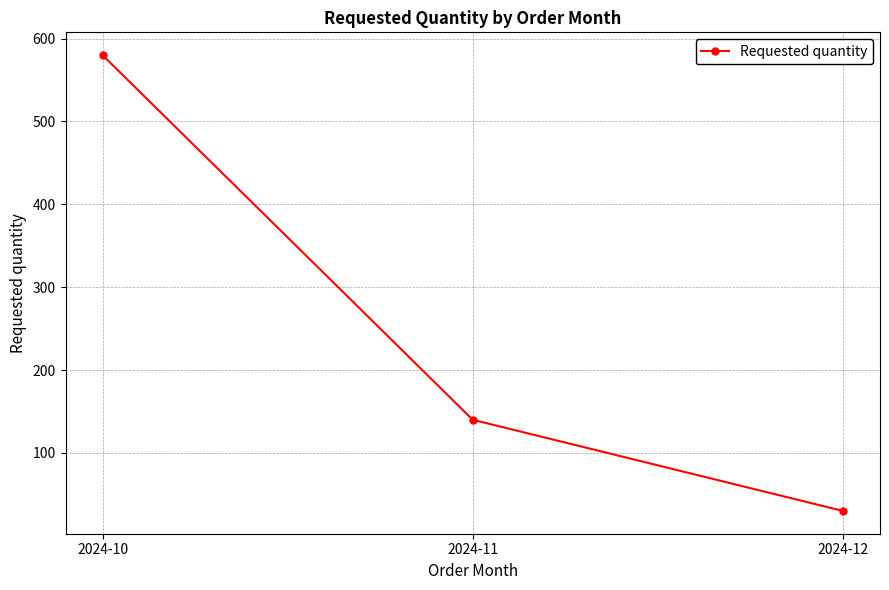

Between 2024-10 and 2024-11, which is larger?

2024-10